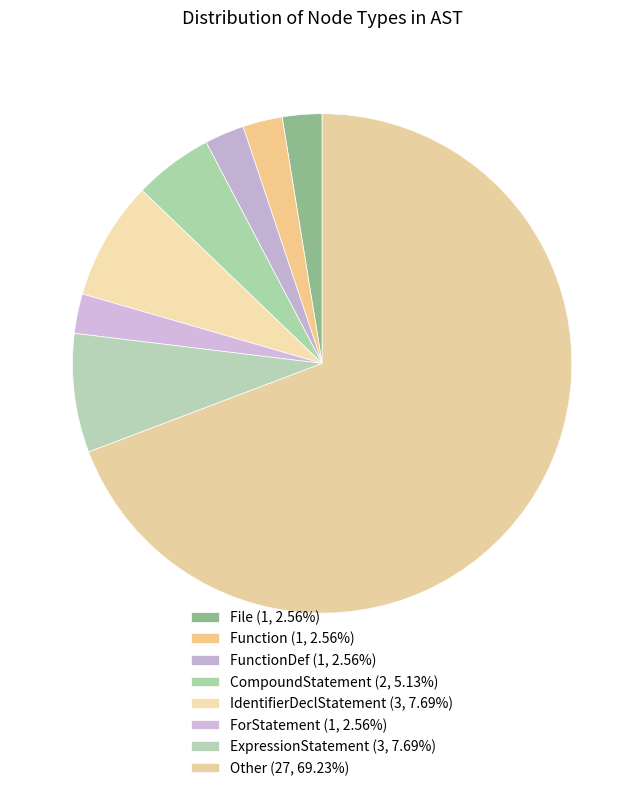

What is the largest slice in the pie chart?

Other